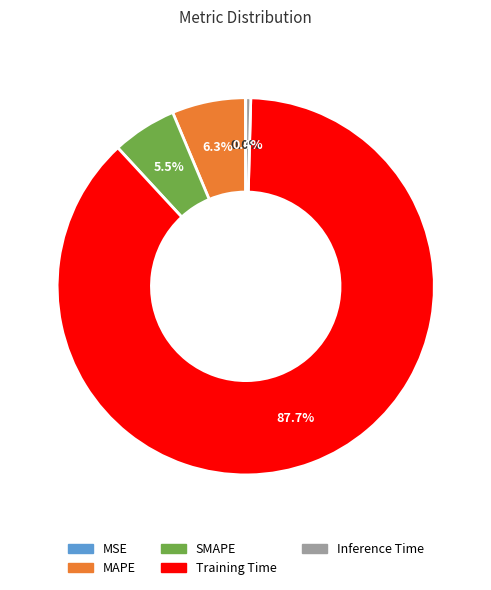

To the nearest percent, what is the average slice percentage?

20%